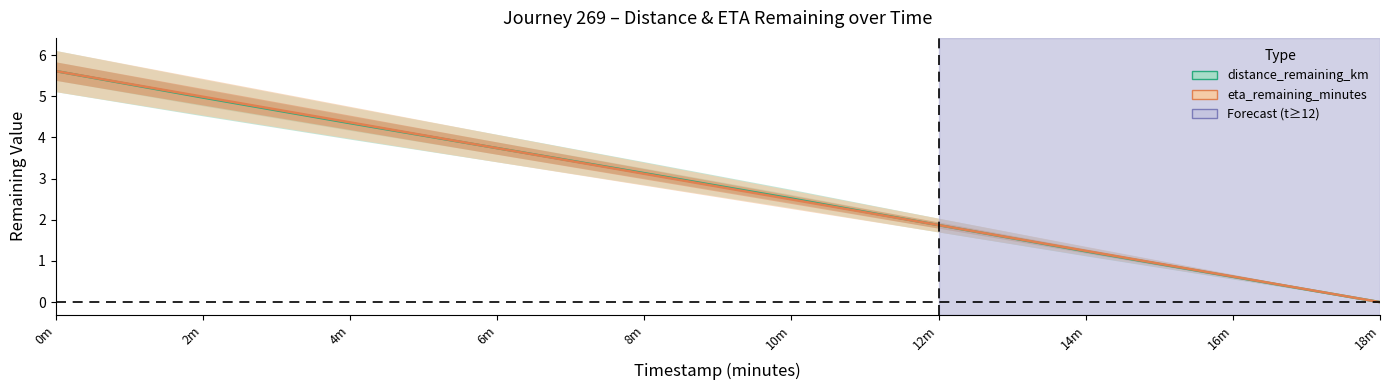

How many data points in distance_remaining_km are less than 3?

5